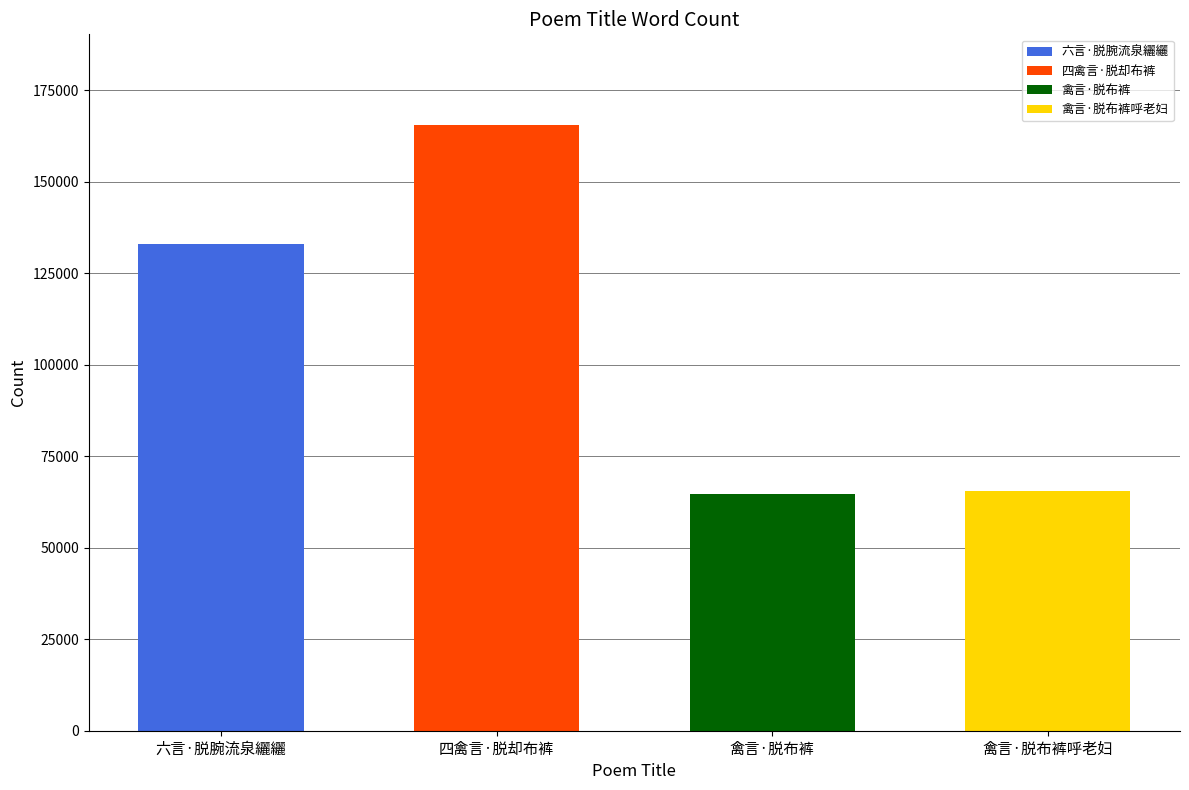

What is the average value?

107144